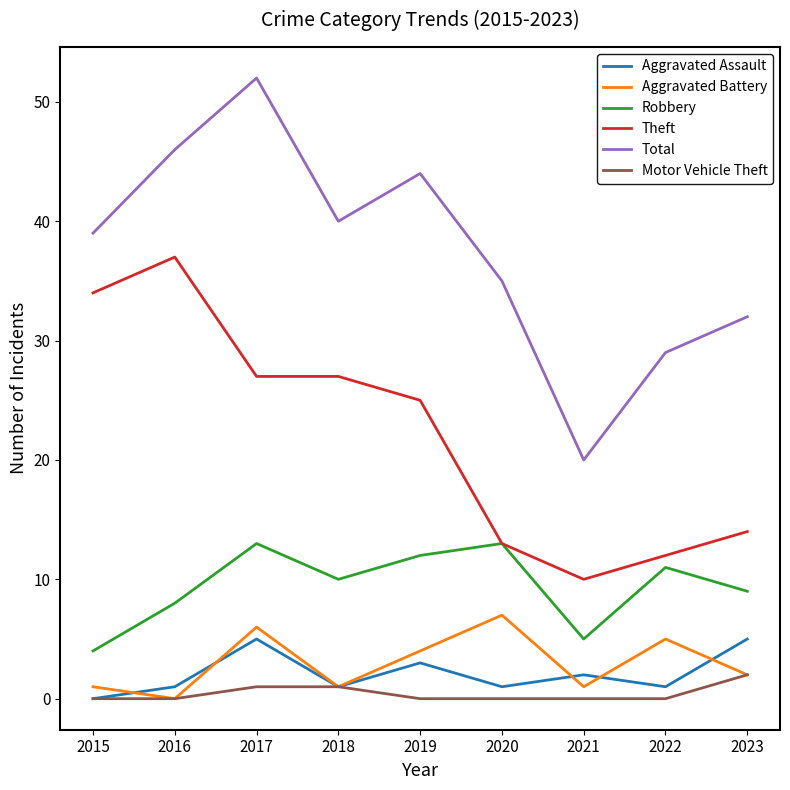

In Total, how many points are higher than both neighbors (excluding endpoints)?

2